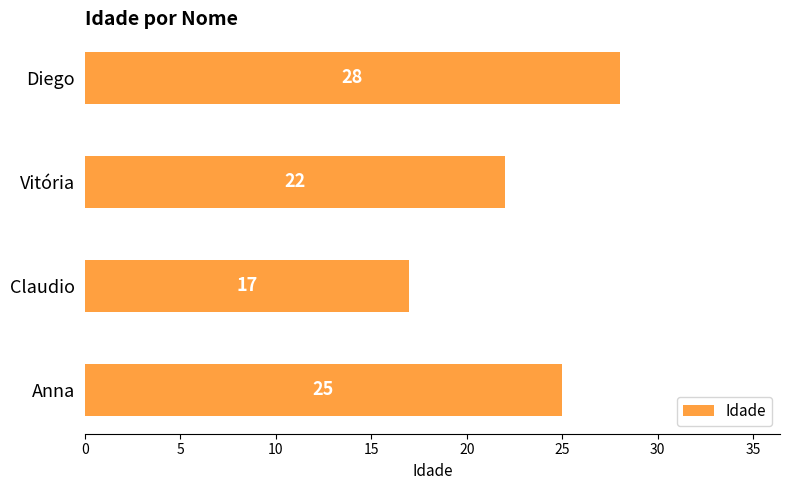

What is the sum of the values at Claudio and Vitória?

39